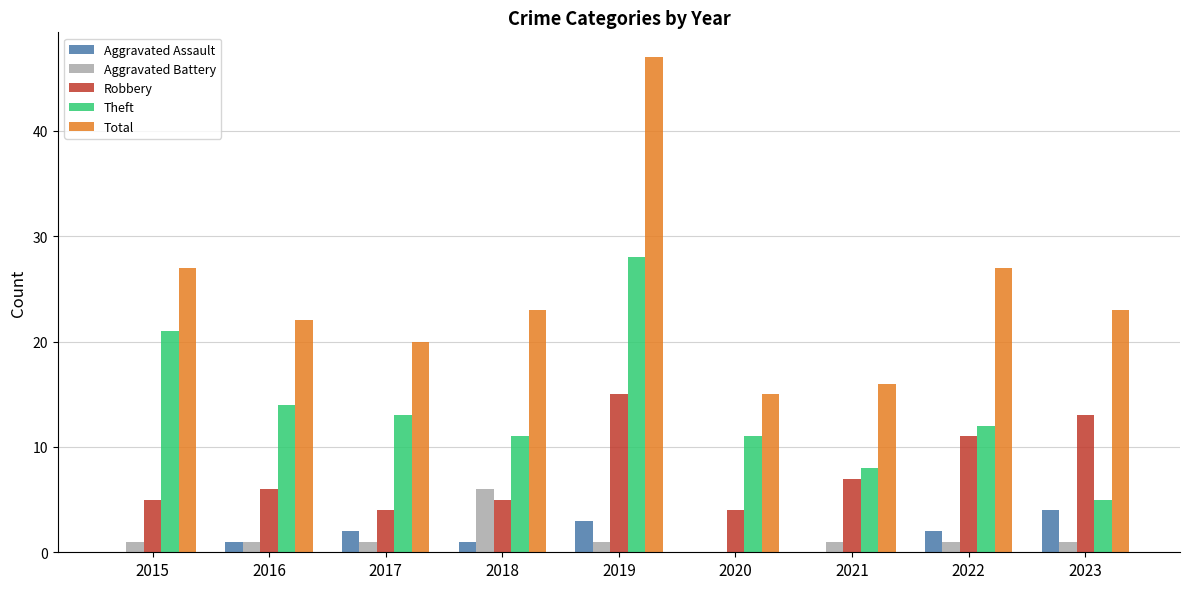

Which series has the largest total across all categories?

Total